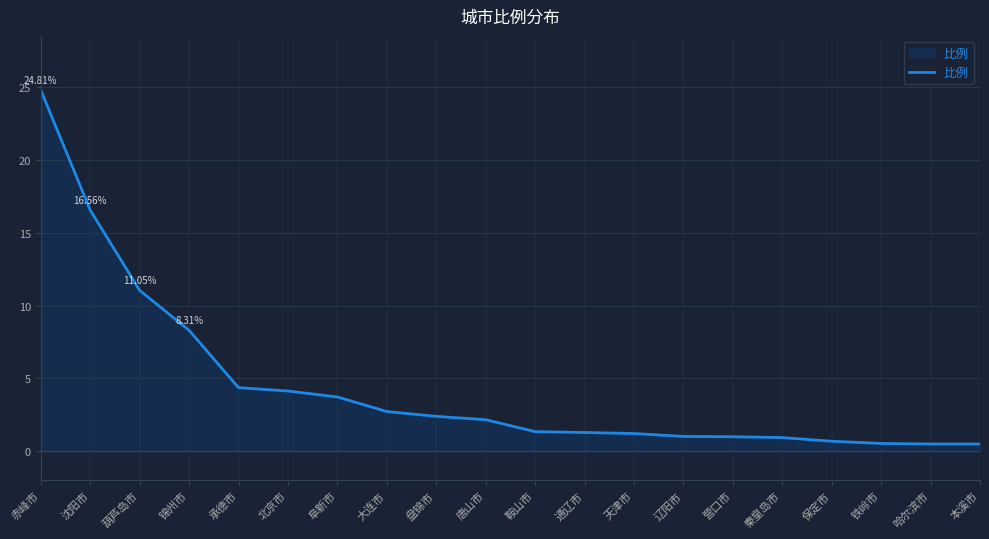

At which label is the value closest to 12?

葫芦岛市